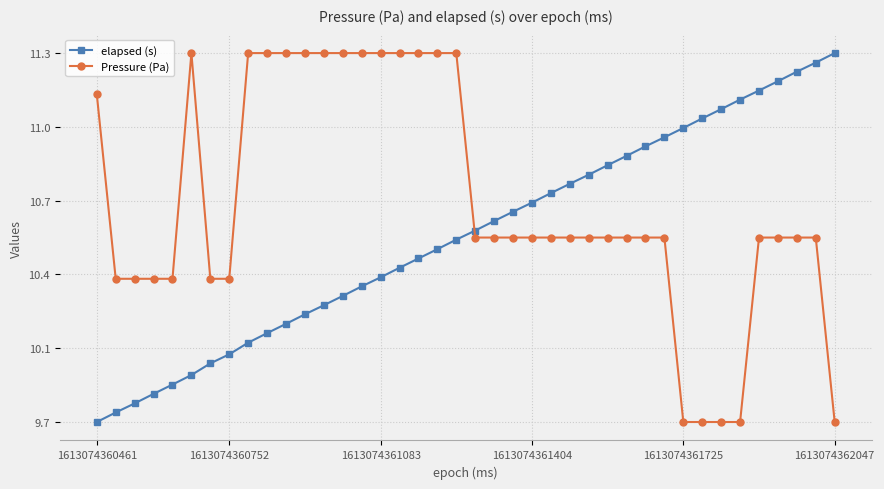

What are all the series names shown in the legend?

elapsed (s), Pressure (Pa)